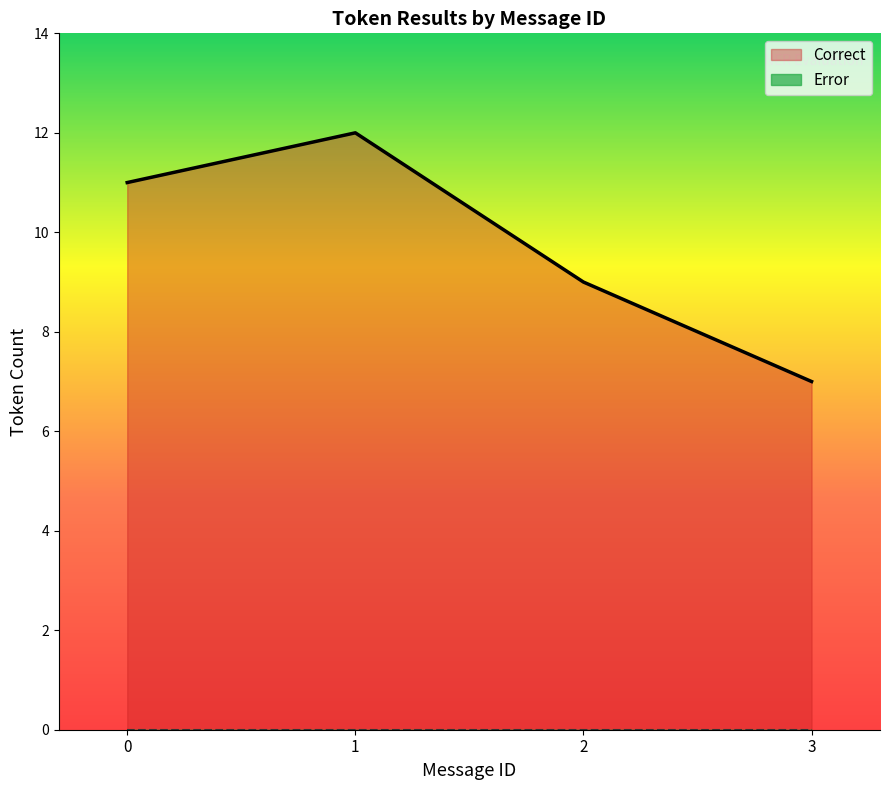

Does the chart display data point markers on the line(s)?

No